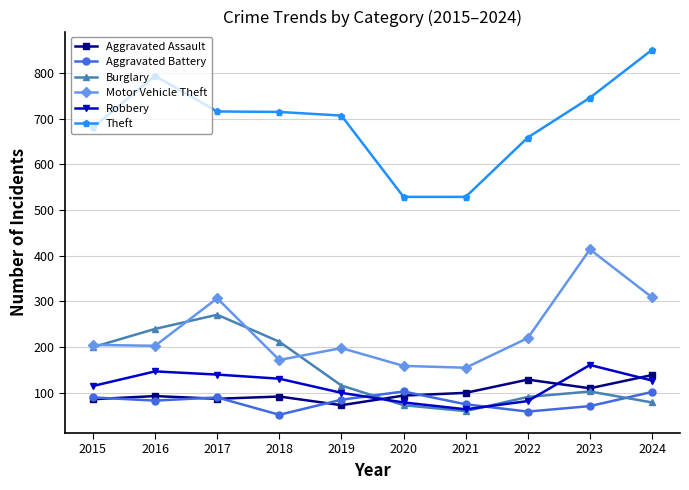

The Robbery series shows 79 at 2020. True or false?

True